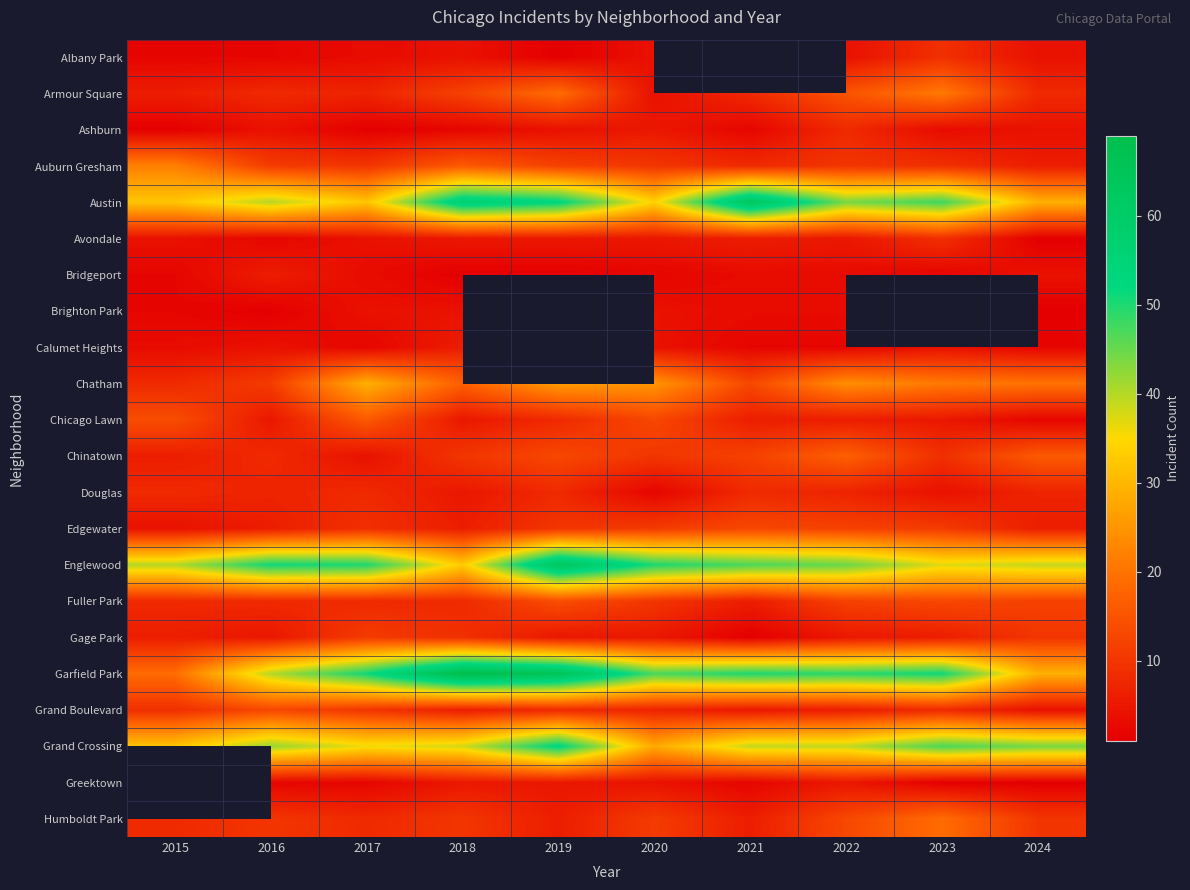

What is the approximate value of Albany Park at 2022?

4.0